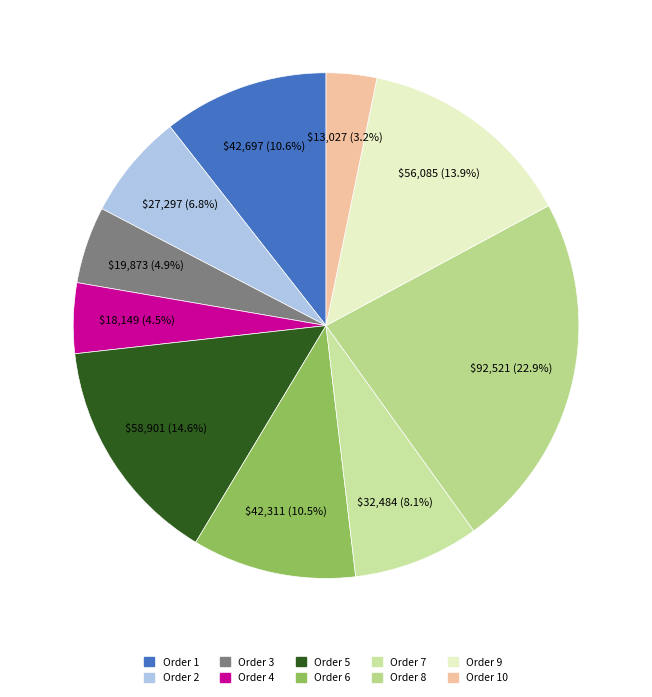

Count the number of slices in the pie.

10